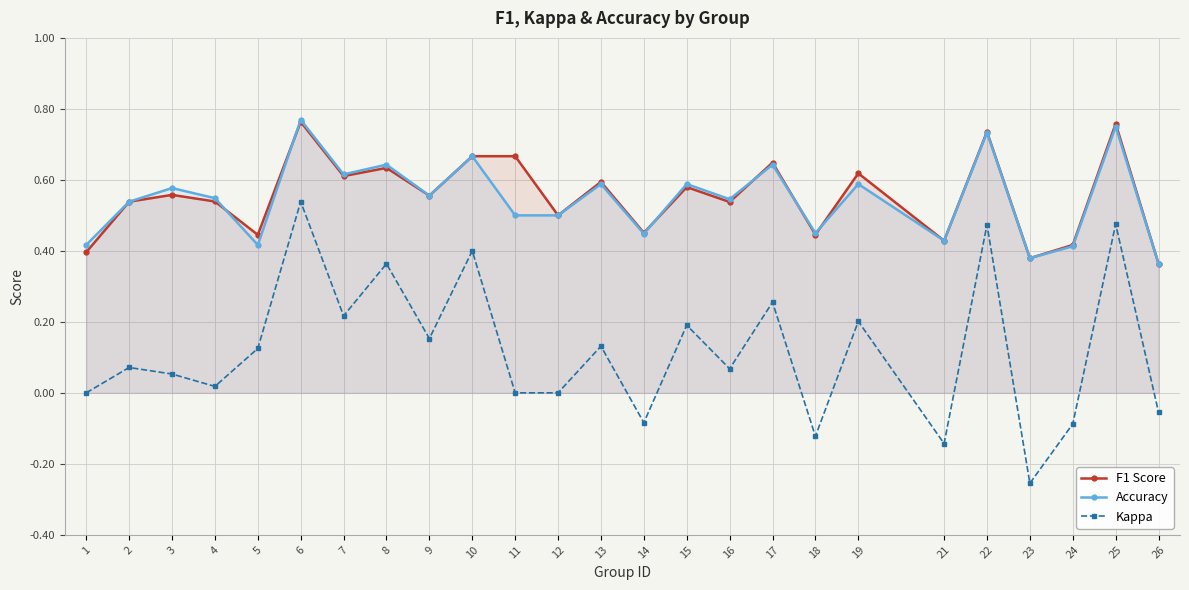

Is the value of Accuracy at 16 greater than the value of Kappa at 22?

Yes